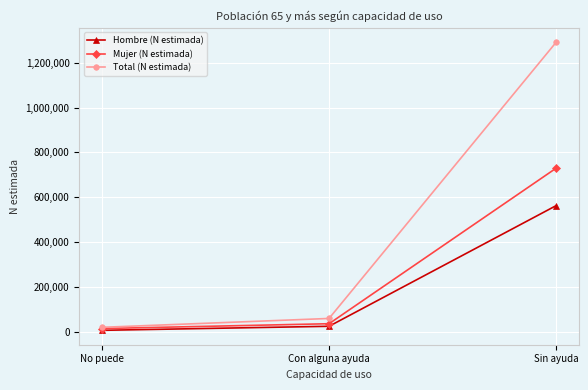

Rank the categories by Total (N estimada) value from lowest to highest.

No puede, Con alguna ayuda, Sin ayuda